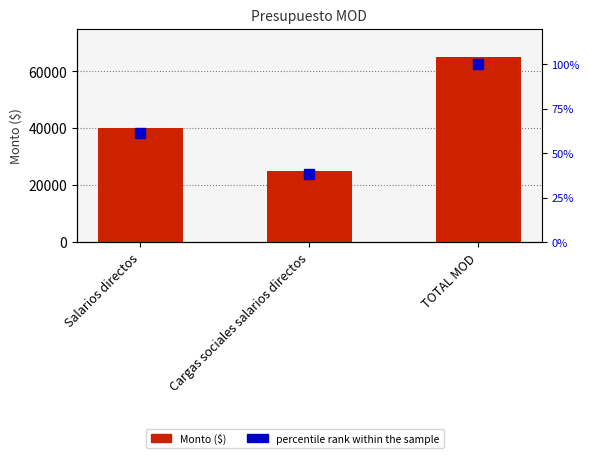

Rank the categories by percentile rank within the sample value from highest to lowest.

TOTAL MOD, Salarios directos, Cargas sociales salarios directos